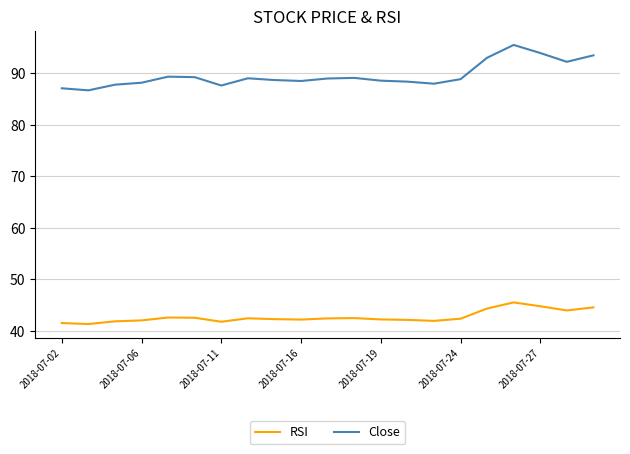

Which series has the largest total across all categories?

Close